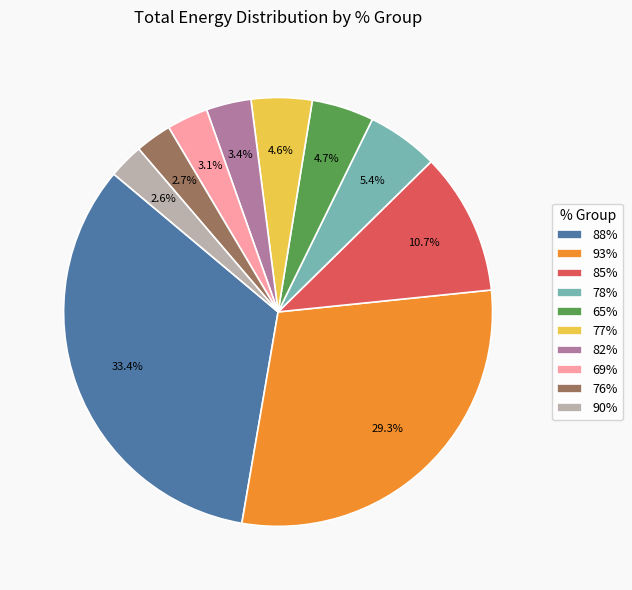

How many slices are in this pie chart?

10